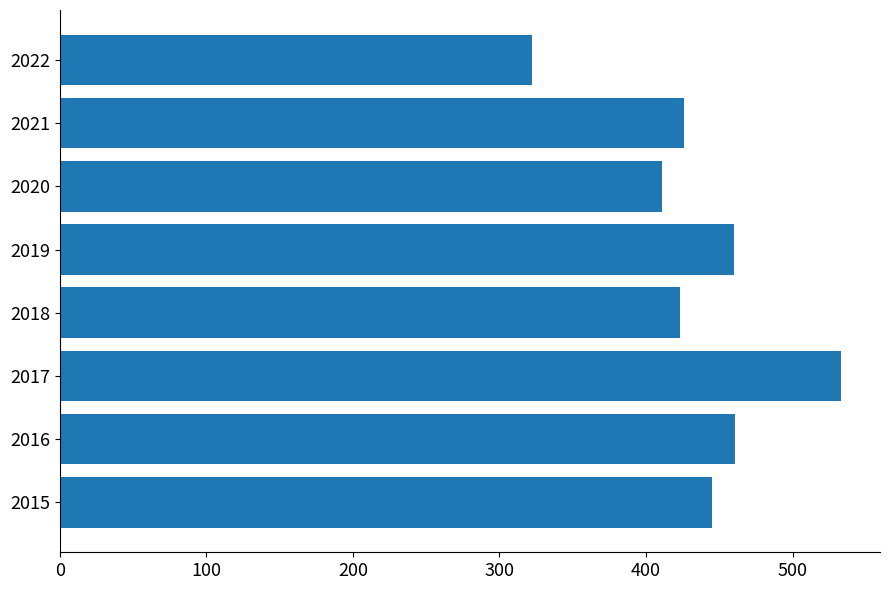

What value does the data have at 2016, to the nearest 10?

460